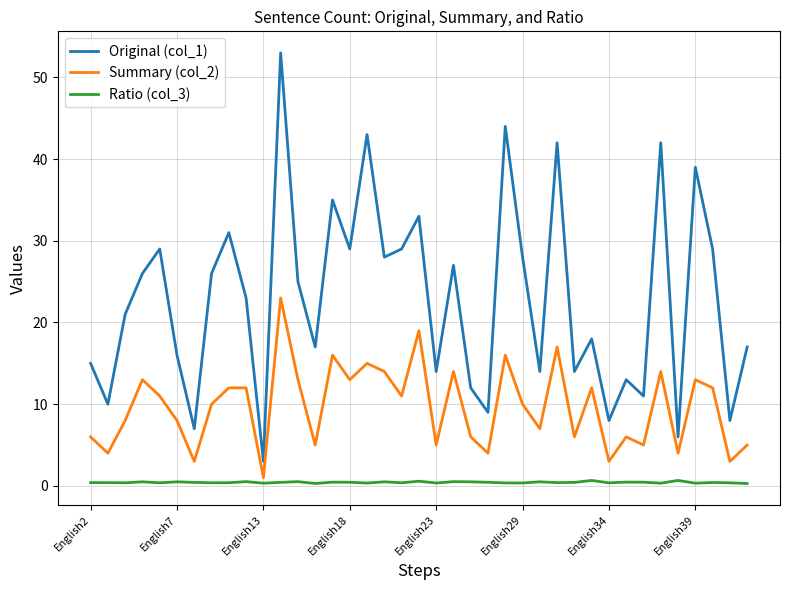

What is the maximum value for Original (col_1)?

53.0